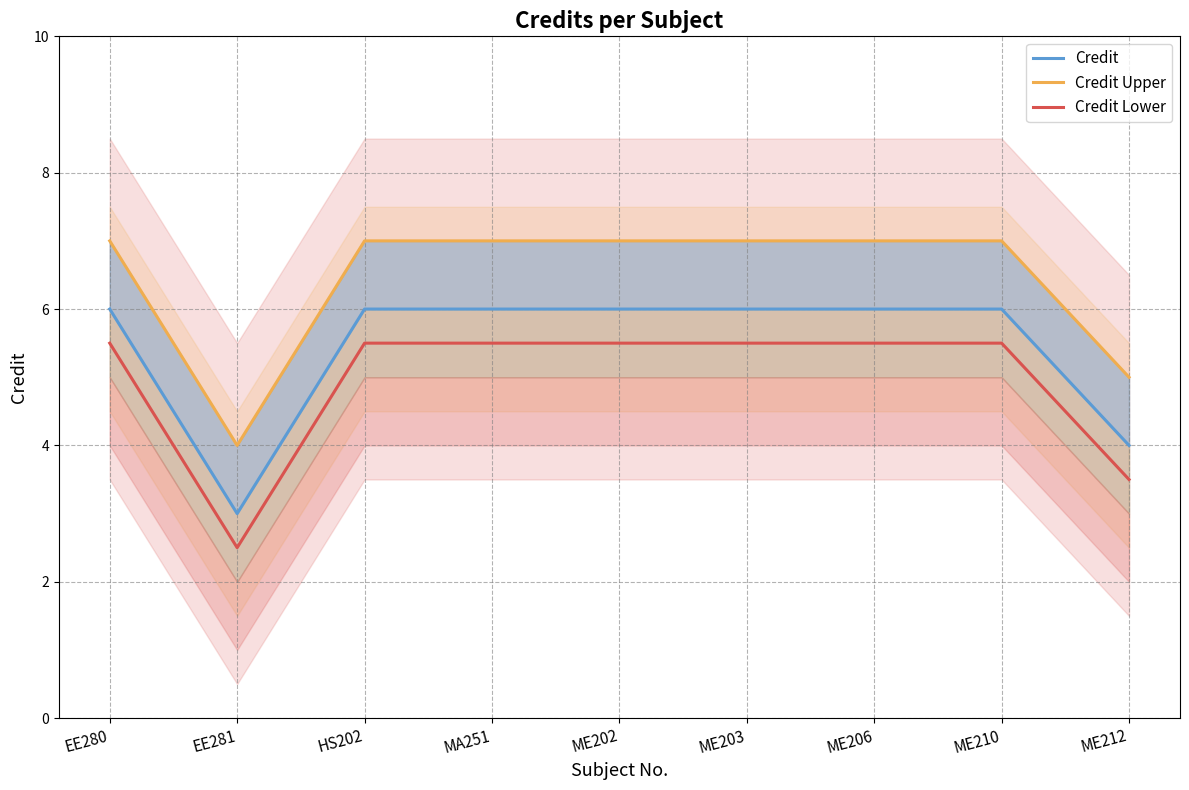

What is the label of the 3rd point from the right?

ME206